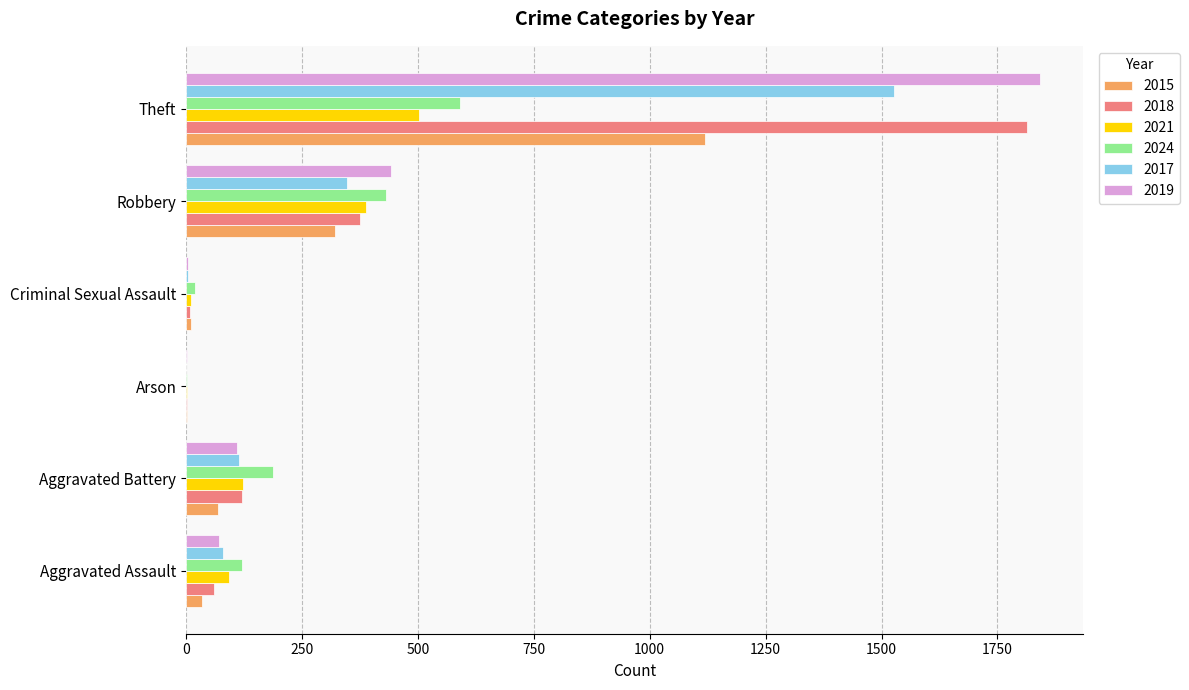

Between Robbery and Theft, which series saw the biggest shift?

2018